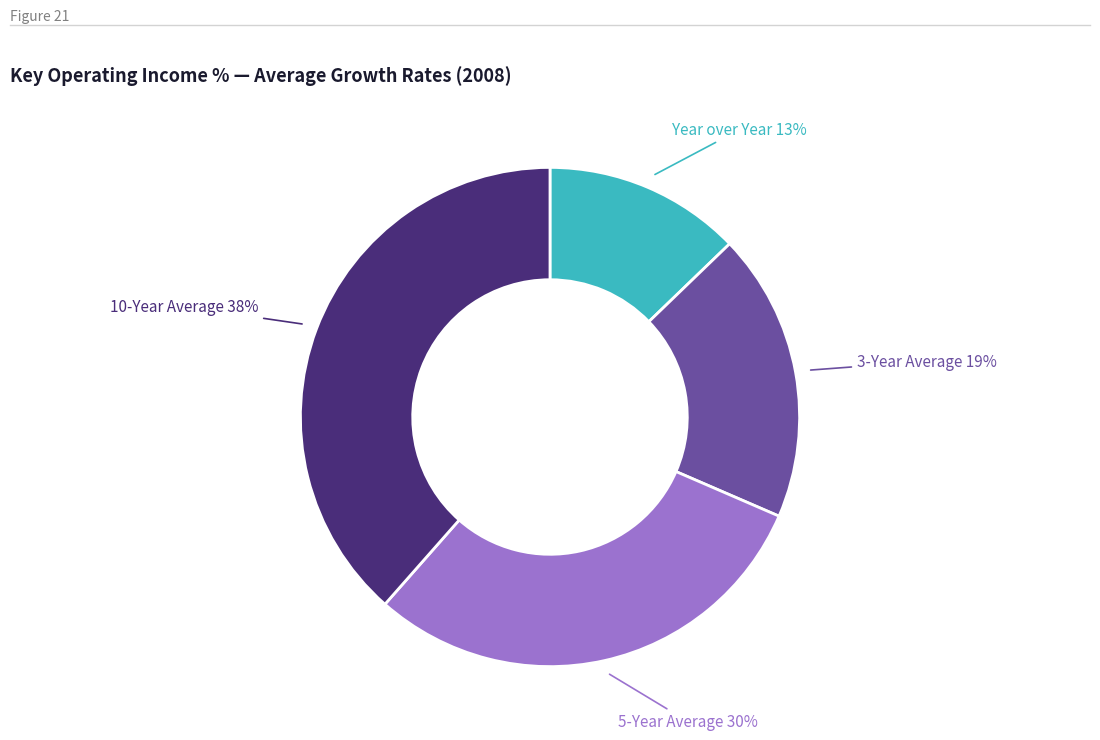

To the nearest percent, what is the combined percentage of 10-Year Average and Year over Year?

51%